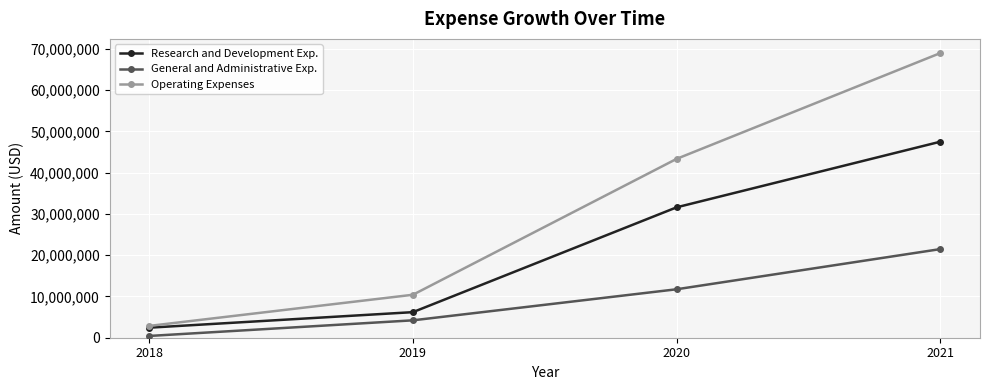

At which label does Operating Expenses reach its peak?

2021